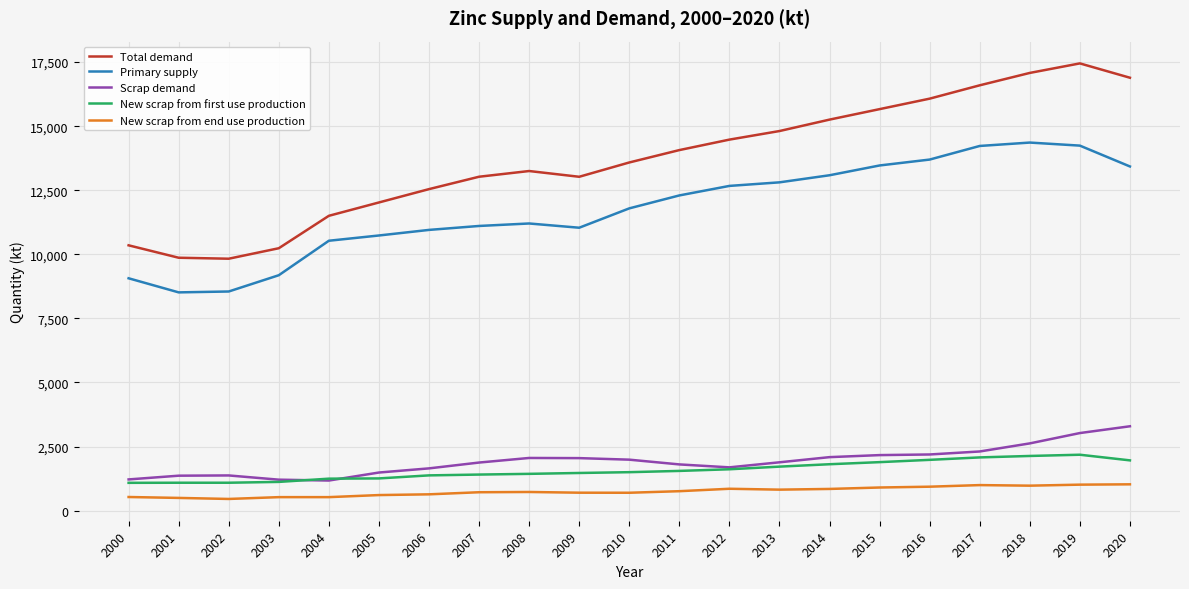

What is the sum of the New scrap from end use production values at 2017 and 2001?

1491.8